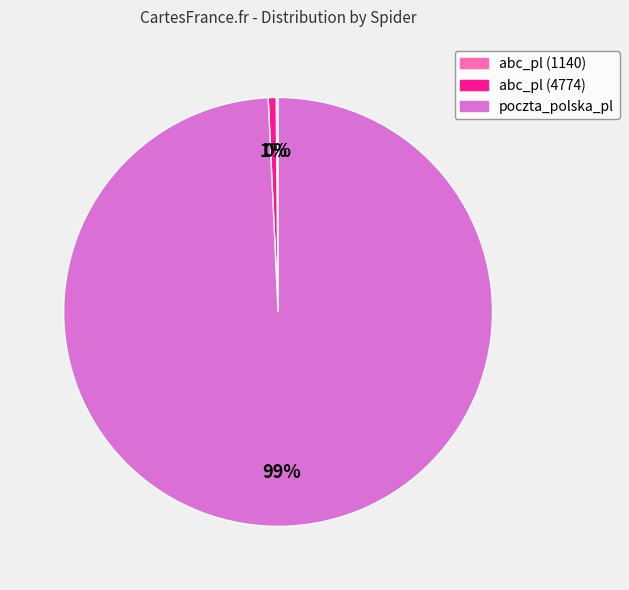

Which category accounts for the majority?

poczta_polska_pl